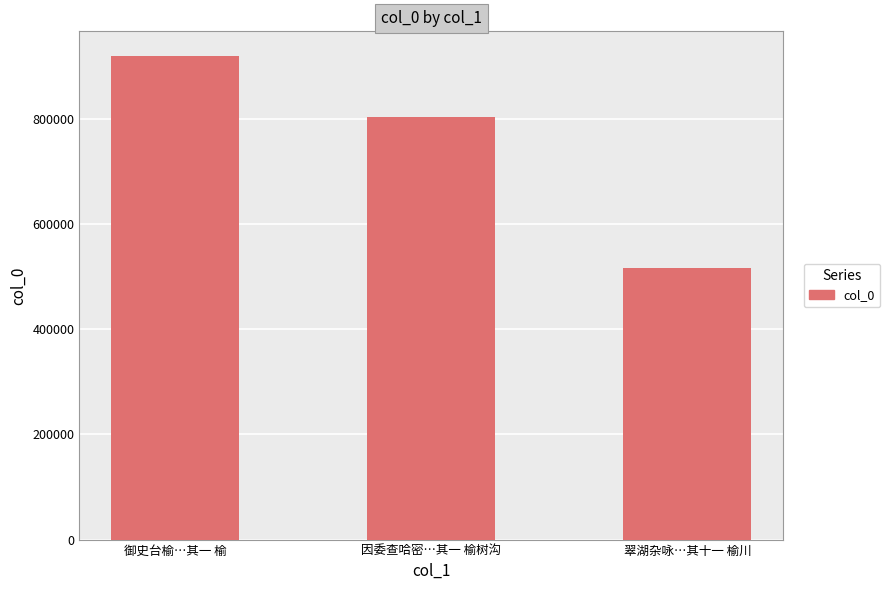

Are the bars grouped side by side (vs. stacked)?

No